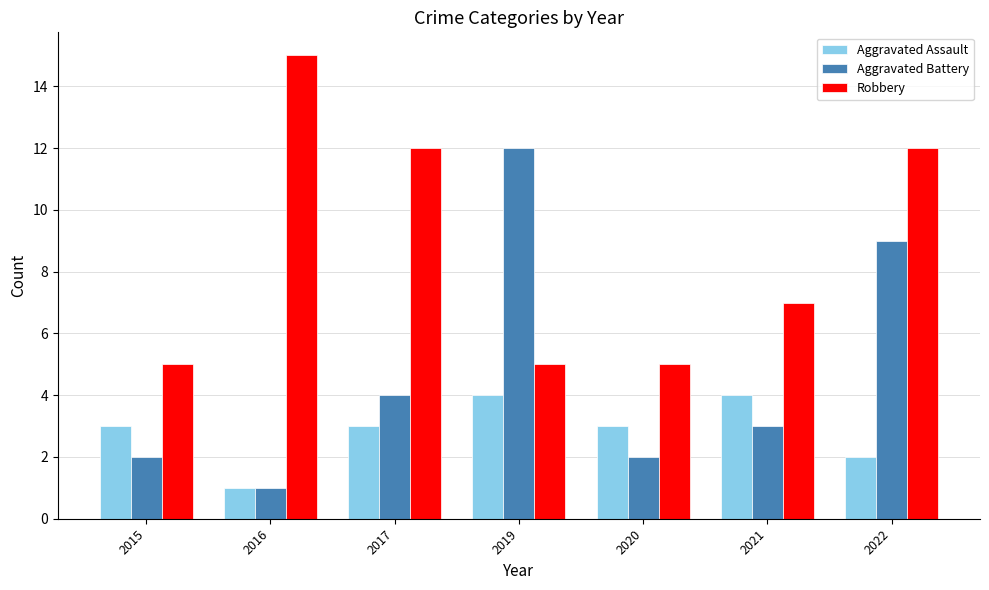

What is the sum of the Aggravated Battery values at 2015 and 2019?

14